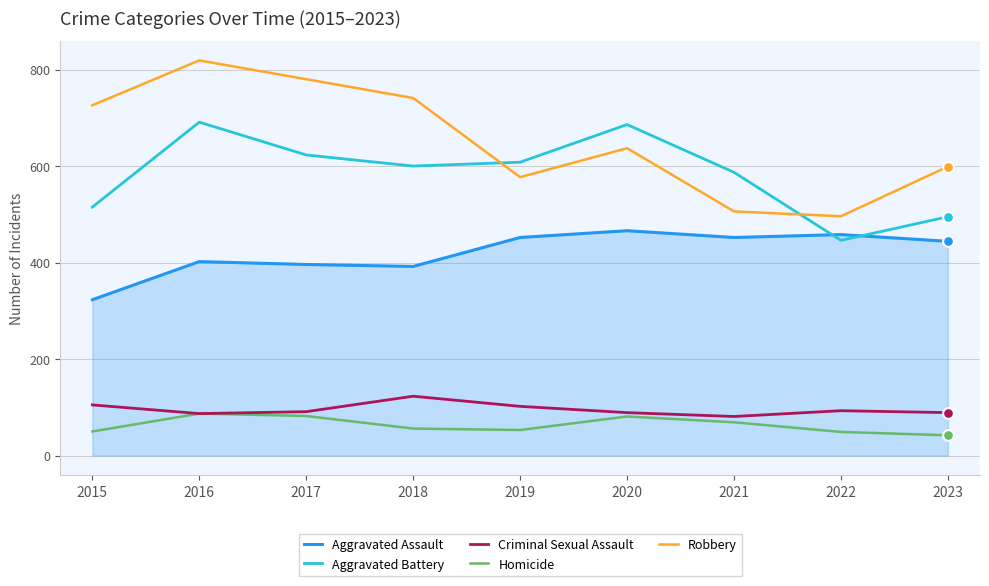

Between 2015 and 2016, which series saw the biggest shift?

Aggravated Battery